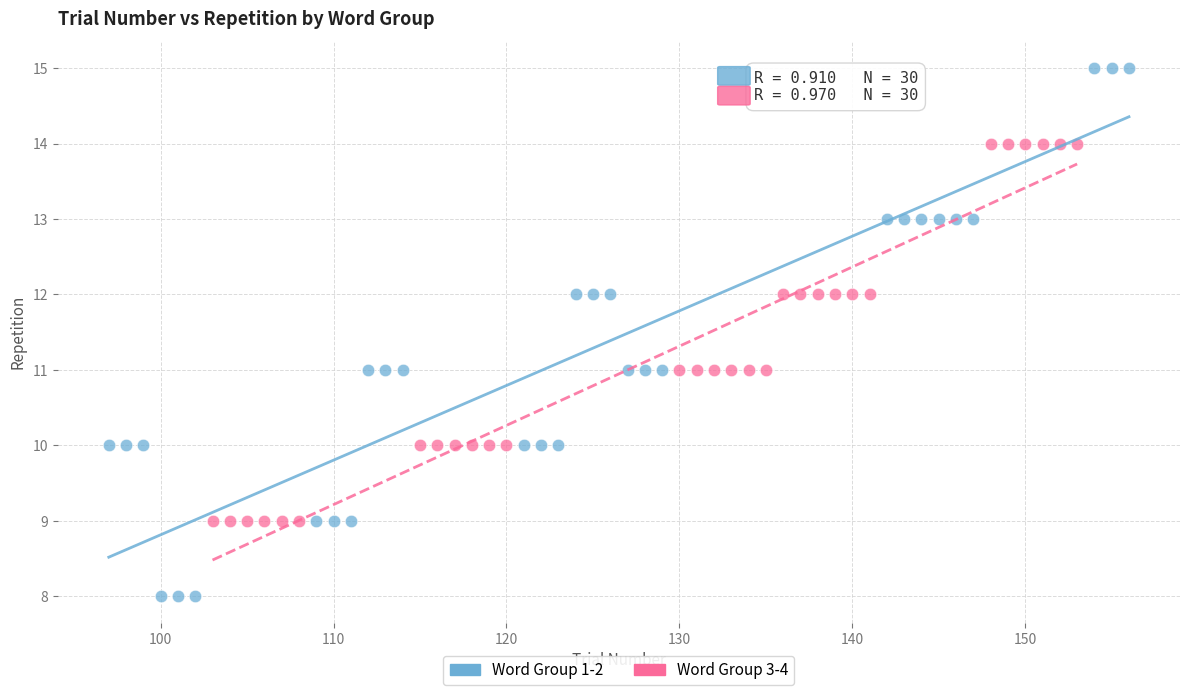

Which series reaches the maximum Y coordinate?

Word Group 1-2